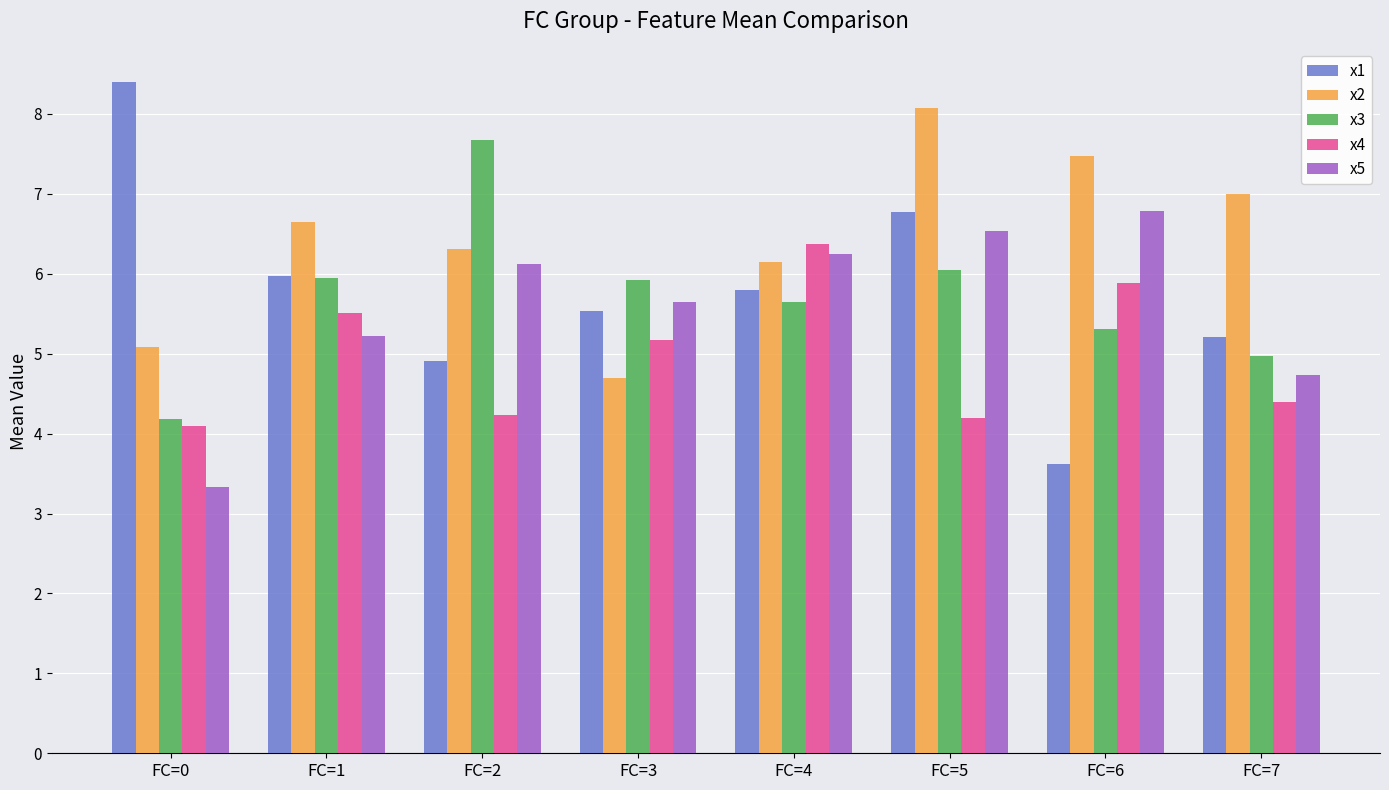

List the labels in order of x2 value, largest first.

FC=5, FC=6, FC=7, FC=1, FC=2, FC=4, FC=0, FC=3